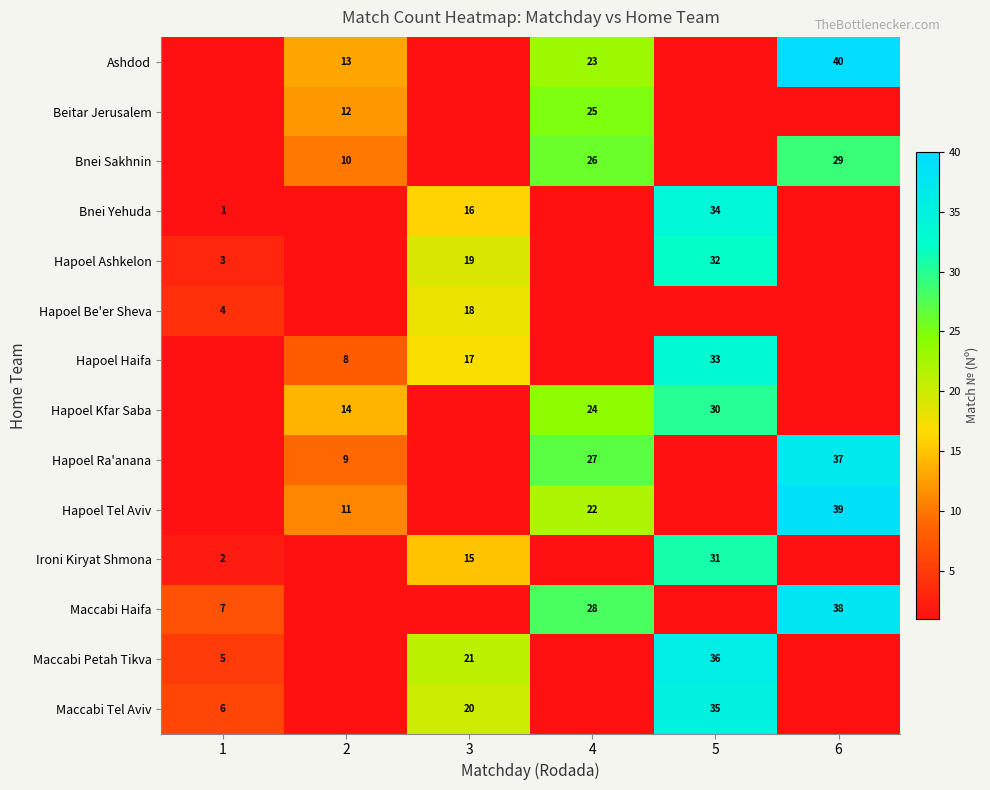

What is the total value across all series at 1?

28